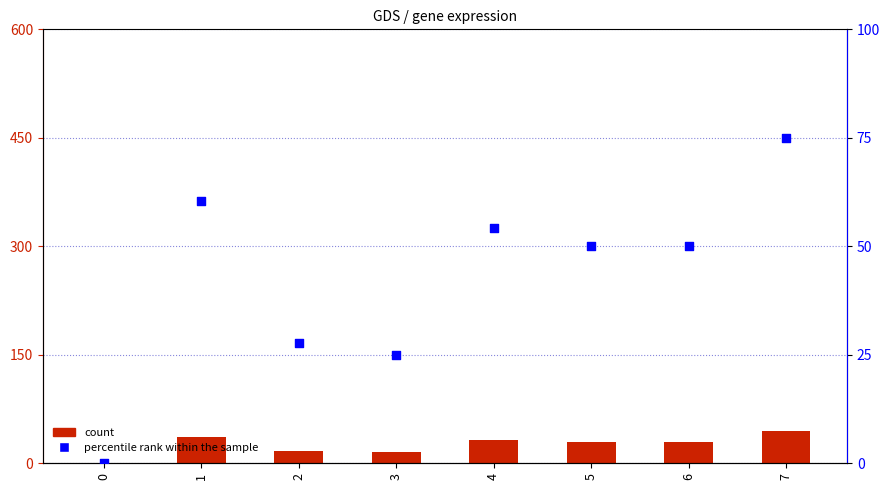

At which category is the sum across all series the highest?

7